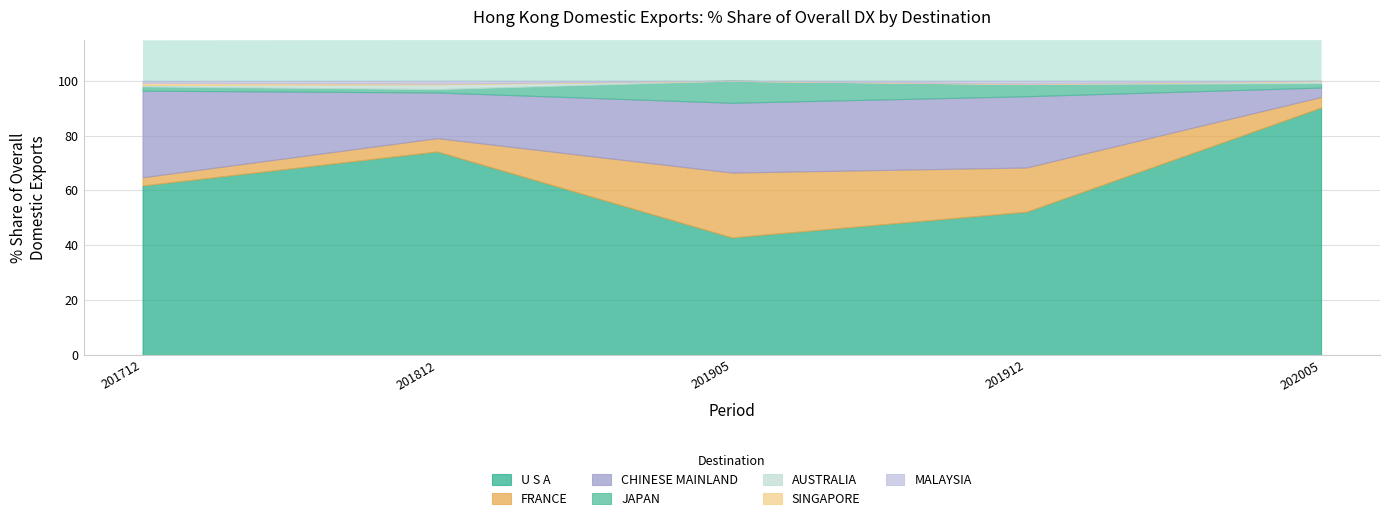

What is the sum of all 202005_% Share values?

100.0